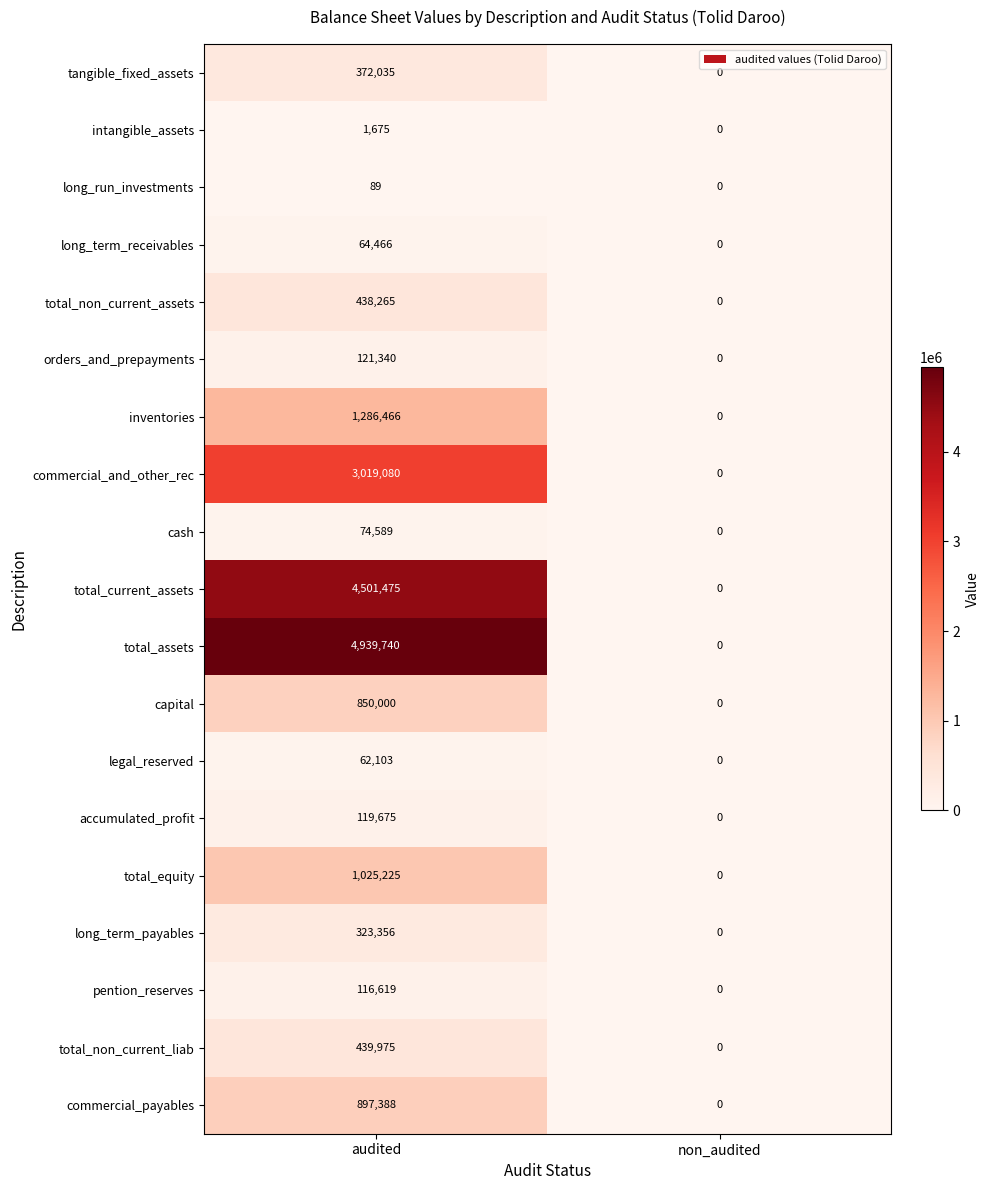

At which category is the sum across all series the highest?

audited